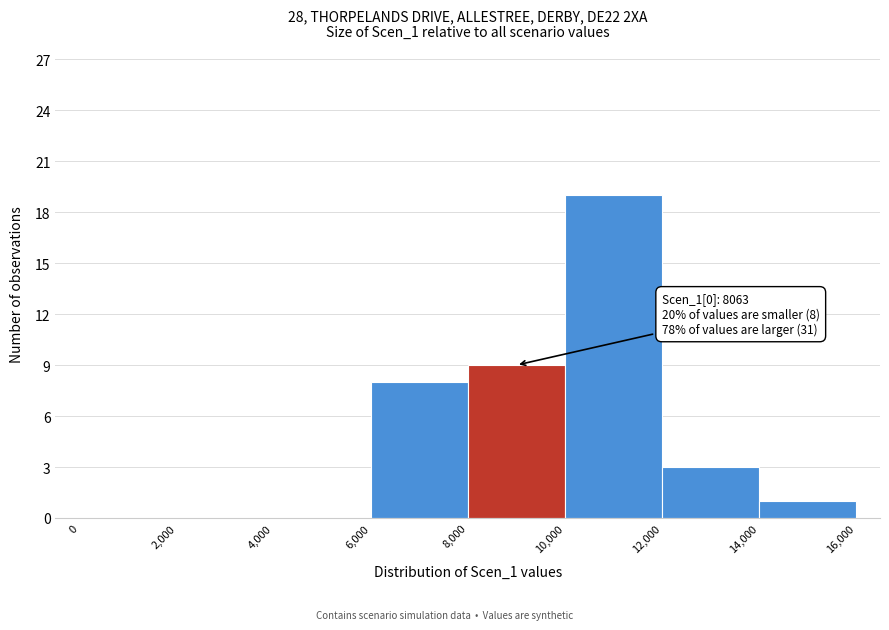

Over which range of the x-axis is the bar tallest?

10,000 to 12,000